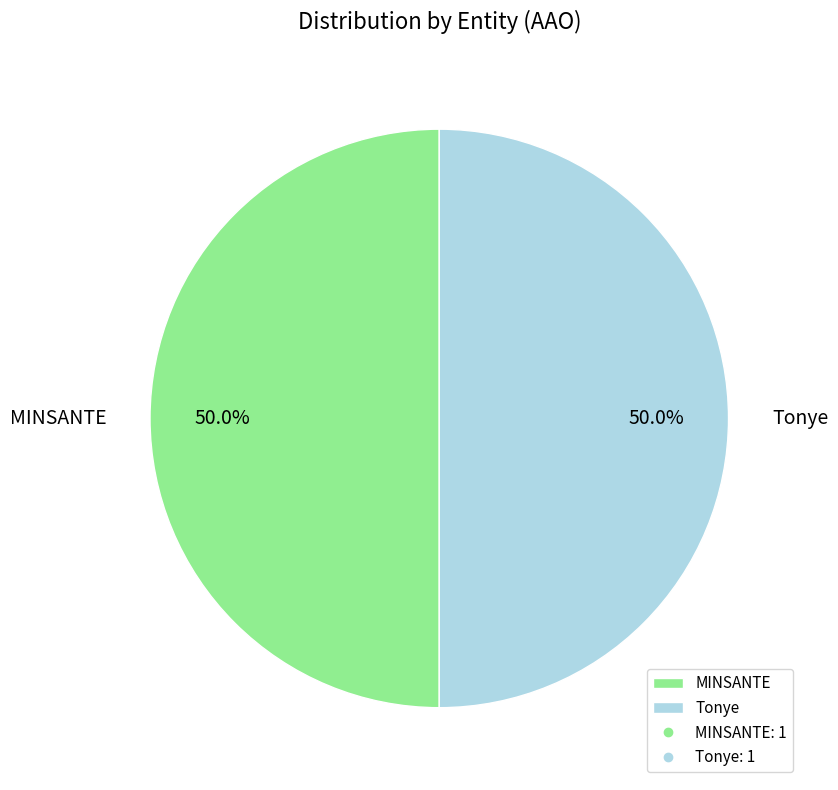

Combined, do Tonye and MINSANTE account for over 50%?

Yes